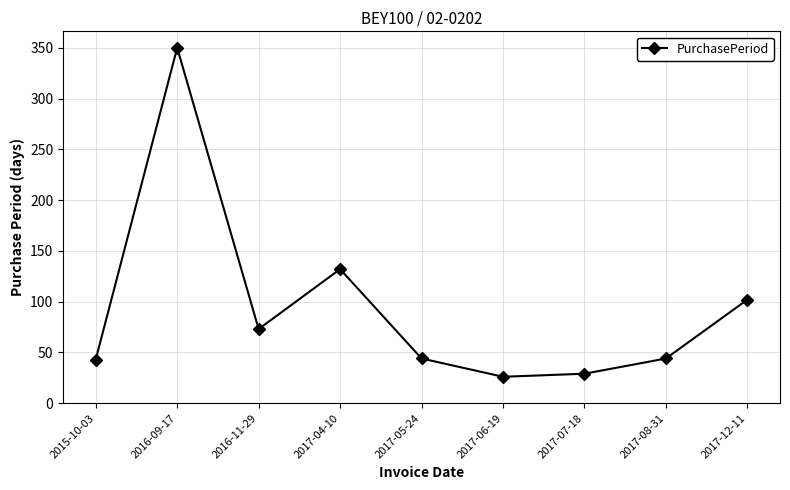

How many points are lower than both their immediate neighbors (excluding endpoints)?

2